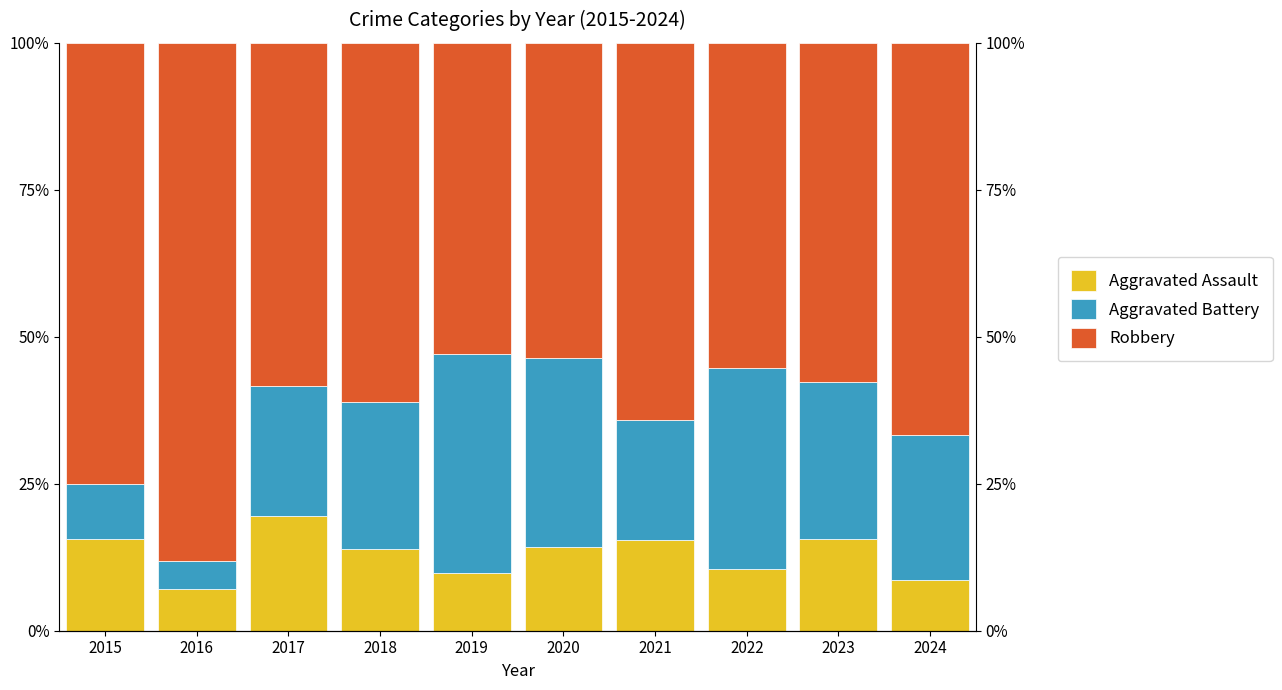

Read the Aggravated Assault value at 2016.

7.1